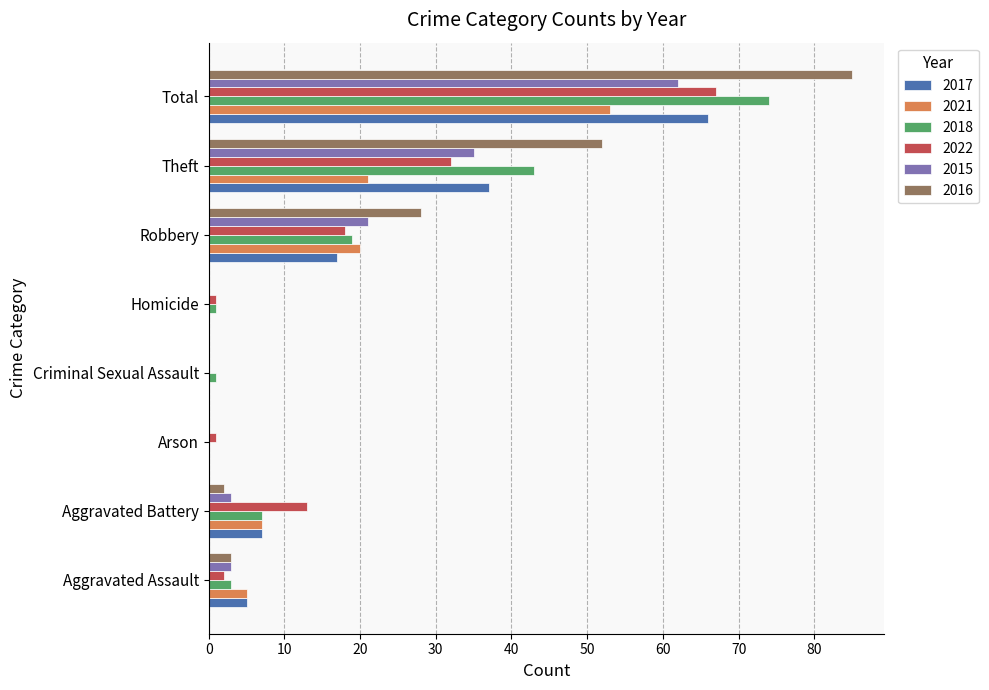

Is it true that 2021 equals 7 at Aggravated Battery?

True